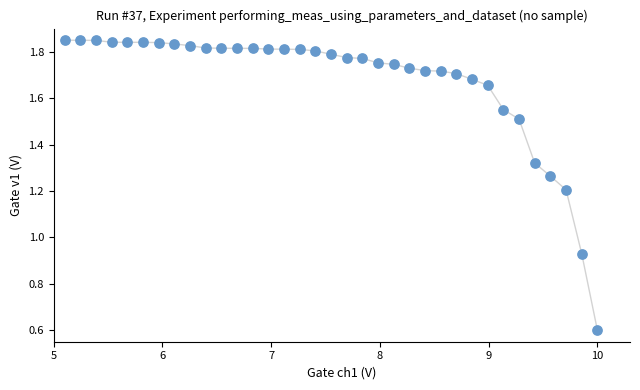

What is the range of X values (max minus min)?

4.9